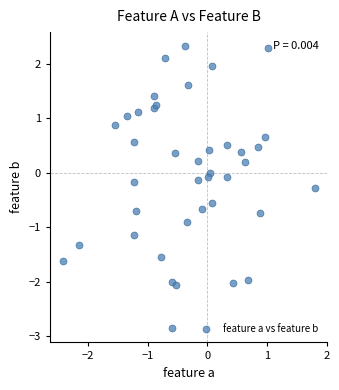

What is the range of X values (max minus min)?

4.2